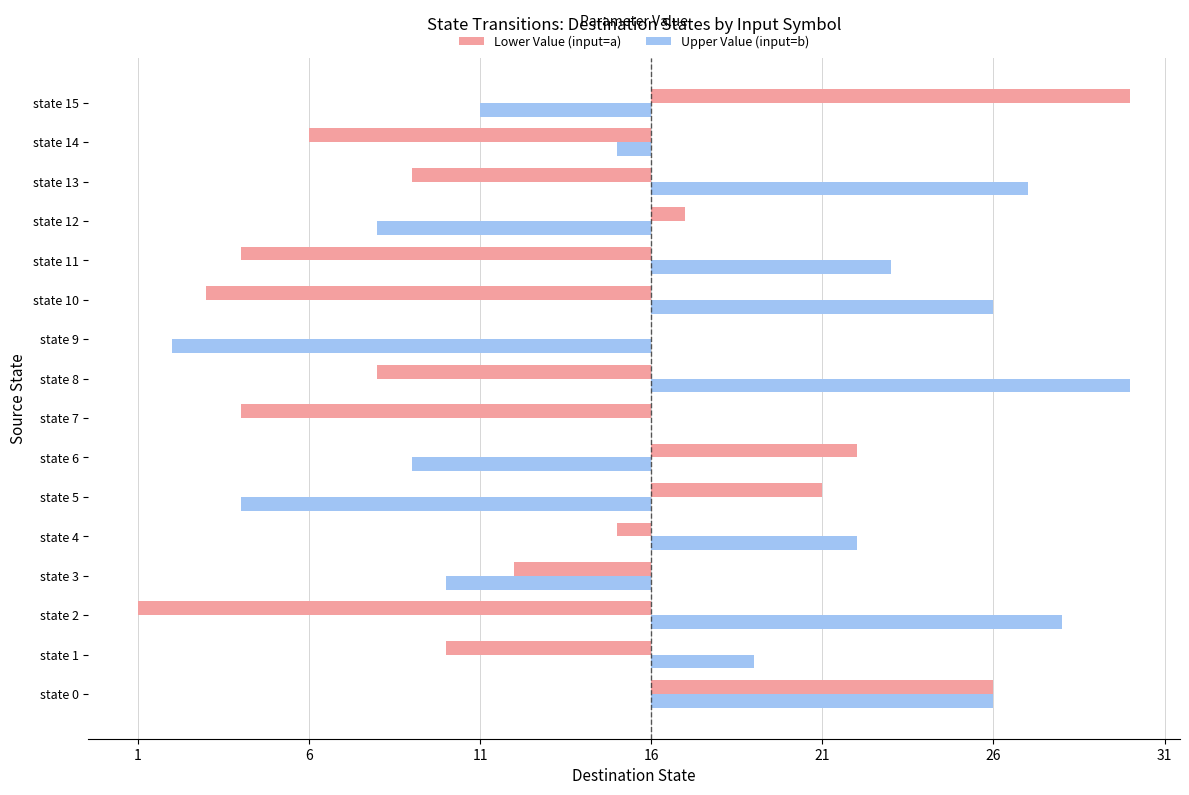

What are all the series names shown in the legend?

Lower Value (input=a), Upper Value (input=b)